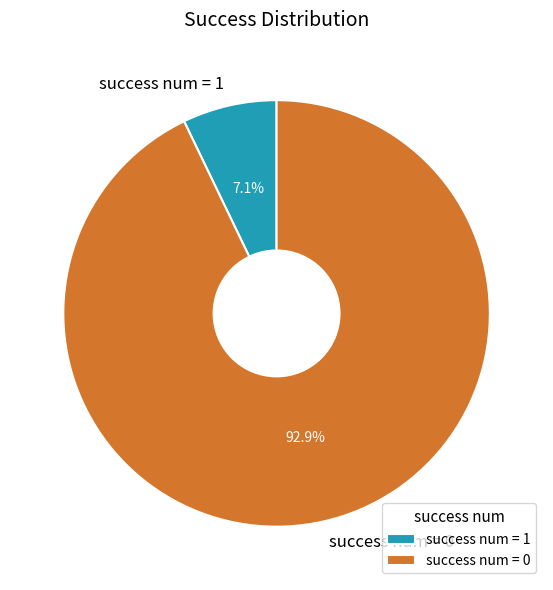

What percentage is NOT represented by success num = 0?

7.1%